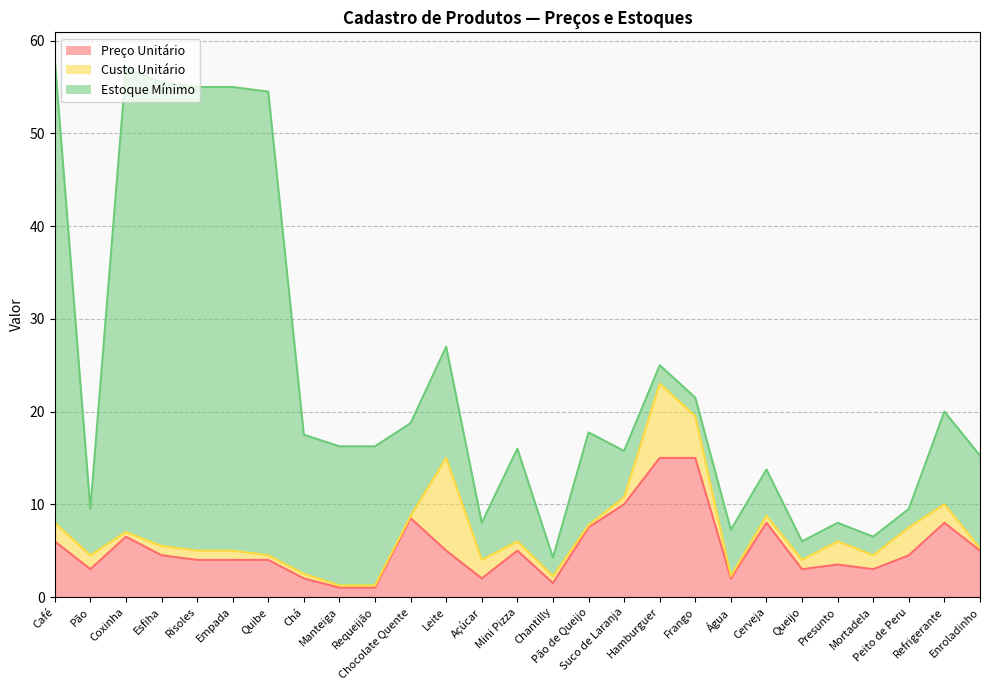

How many data points in Preço Unitário are above 4?

14